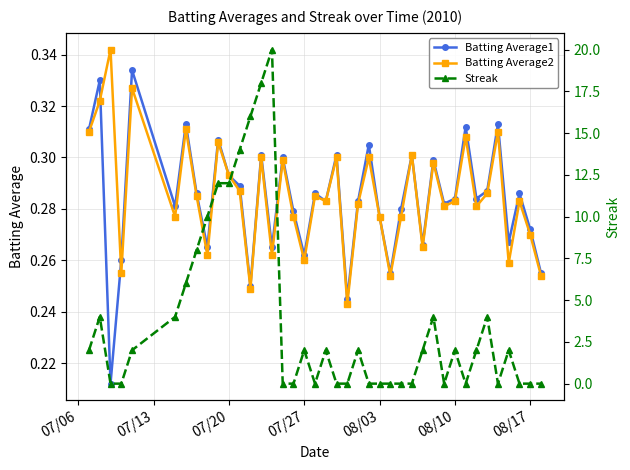

The value of Batting Average2 at 08/17 is 0.4. True or false?

False